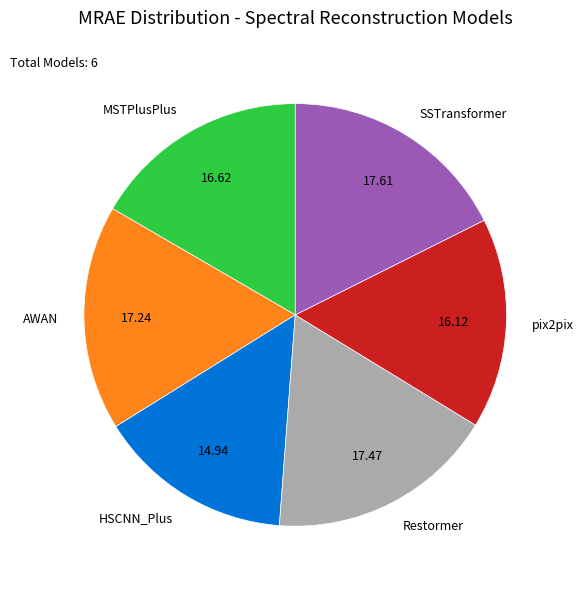

Between SSTransformer and pix2pix, which is larger?

SSTransformer